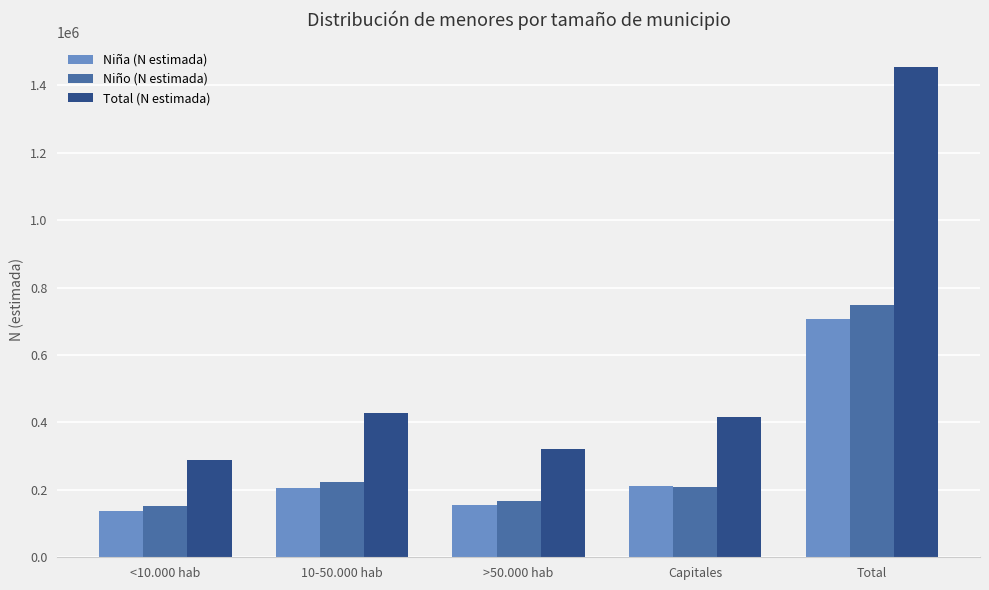

How many data points does each series have?

5